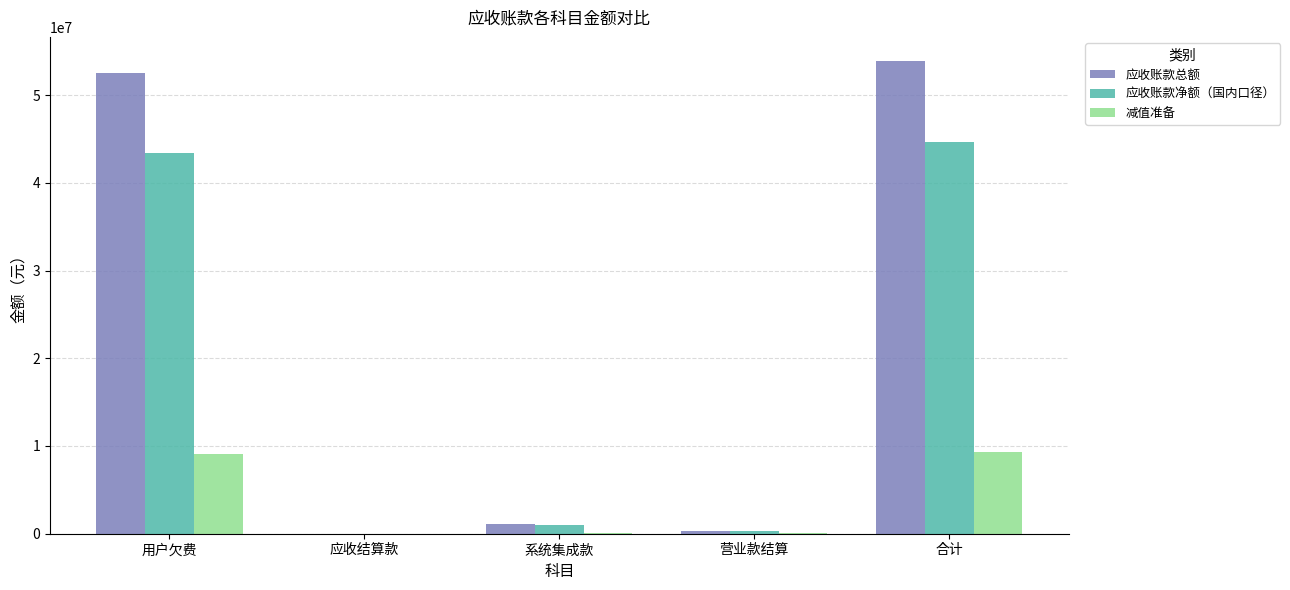

At which label does 应收账款净额（国内口径） first exceed 1012190?

用户欠费